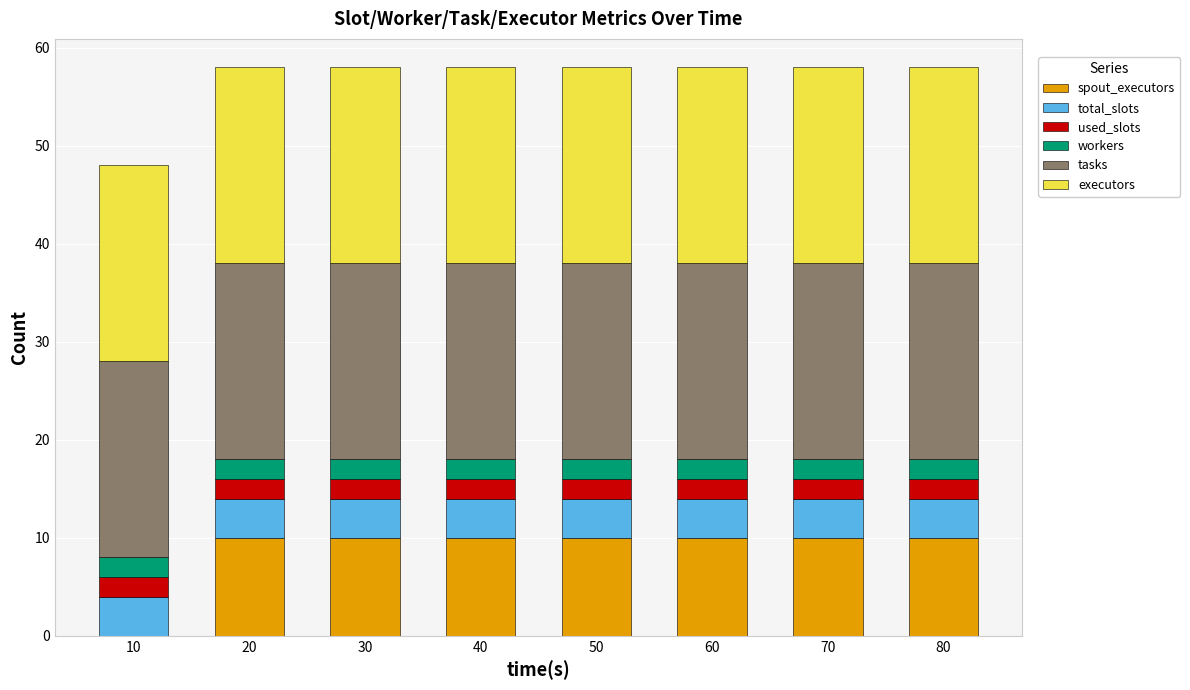

What is the total value across all series at 30?

58